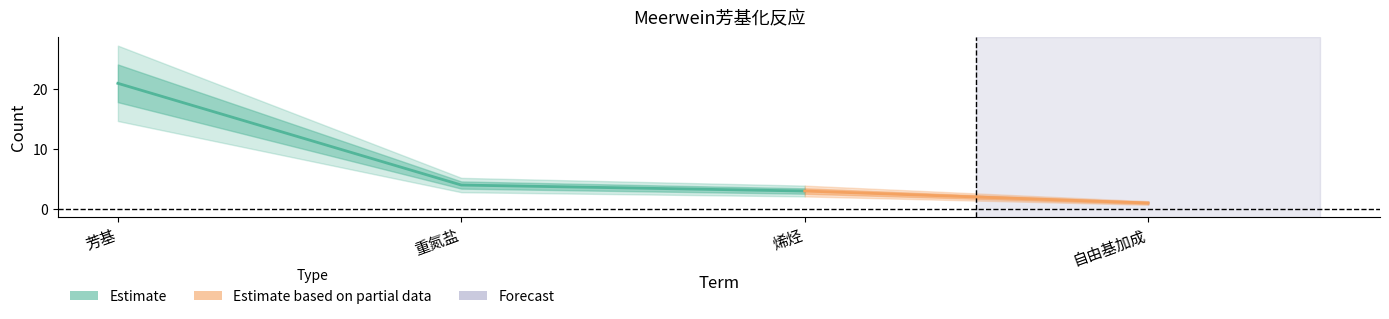

True or false: the data shows 6 at 重氮盐.

False